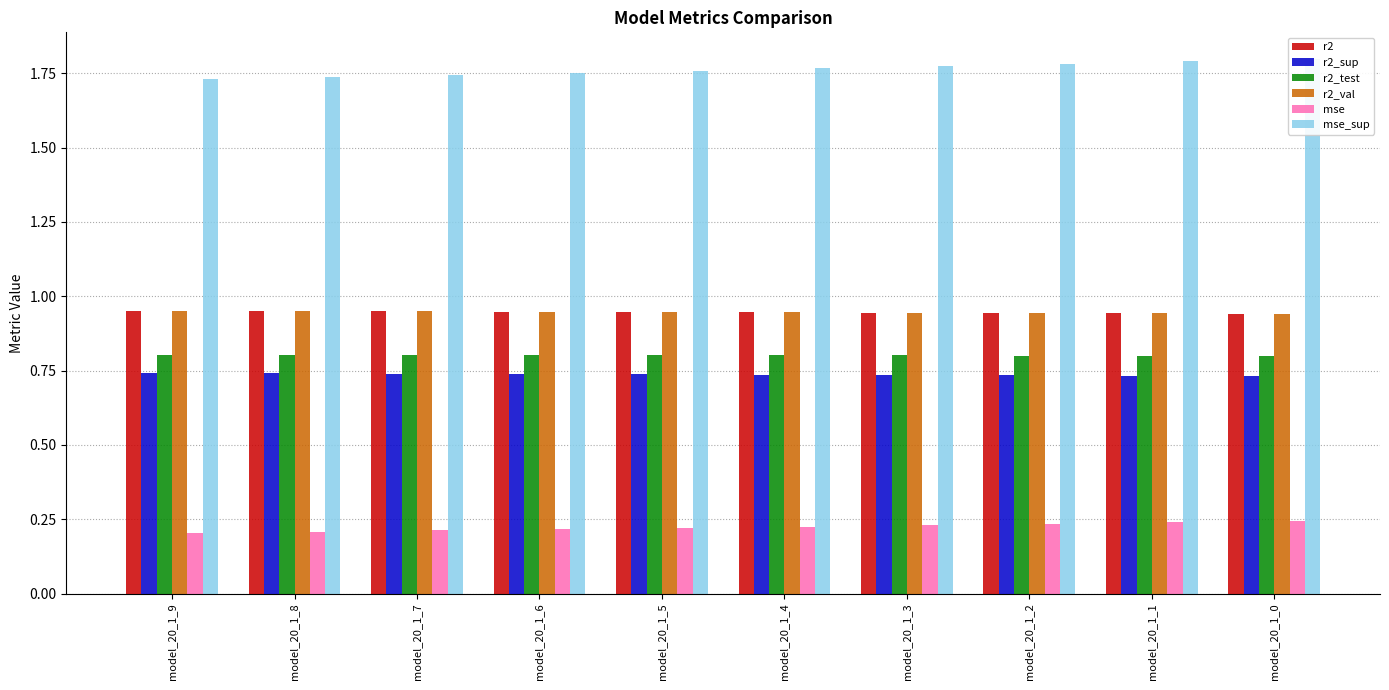

Reading left to right, list all the values displayed in this chart.

r2: 1.0	1.0	0.9	0.9	0.9	0.9	0.9	0.9	0.9	0.9
r2_sup: 0.7	0.7	0.7	0.7	0.7	0.7	0.7	0.7	0.7	0.7
r2_test: 0.8	0.8	0.8	0.8	0.8	0.8	0.8	0.8	0.8	0.8
r2_val: 1.0	0.9	0.9	0.9	0.9	0.9	0.9	0.9	0.9	0.9
mse: 0.2	0.2	0.2	0.2	0.2	0.2	0.2	0.2	0.2	0.2
mse_sup: 1.7	1.7	1.7	1.8	1.8	1.8	1.8	1.8	1.8	1.8